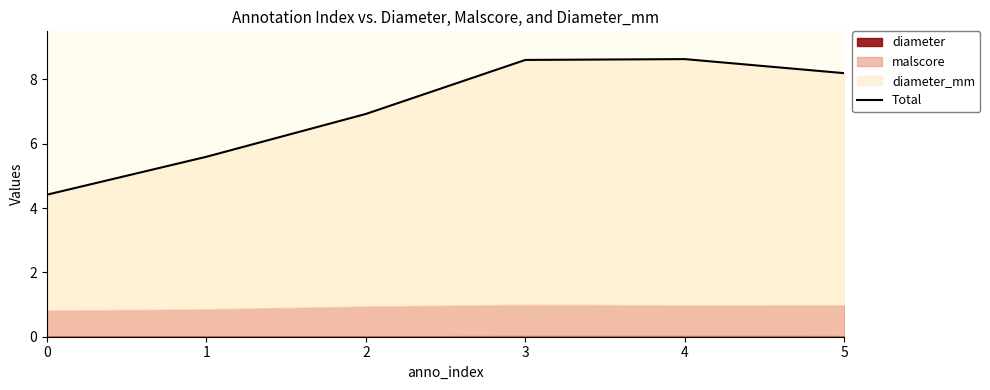

Between 3 and 5, which is larger?

3